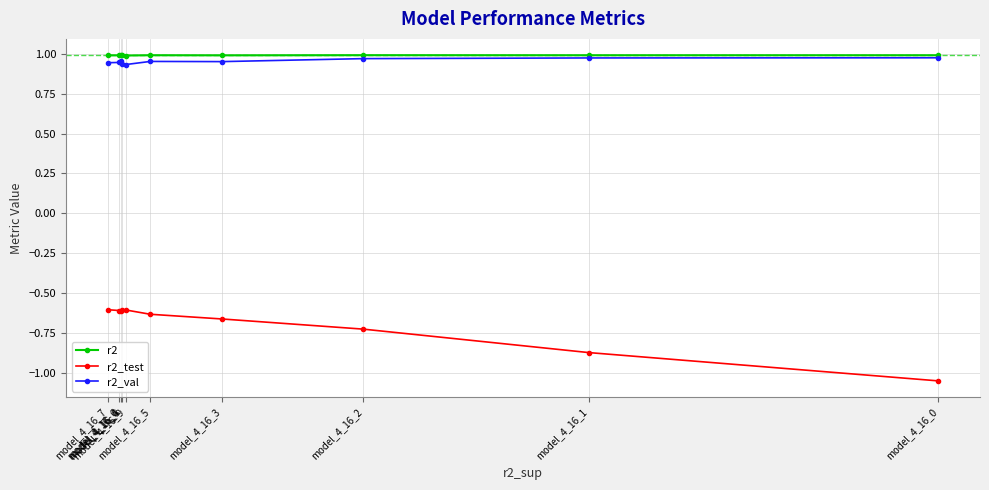

At which category does r2_test reach its first local valley?

model_4_16_4